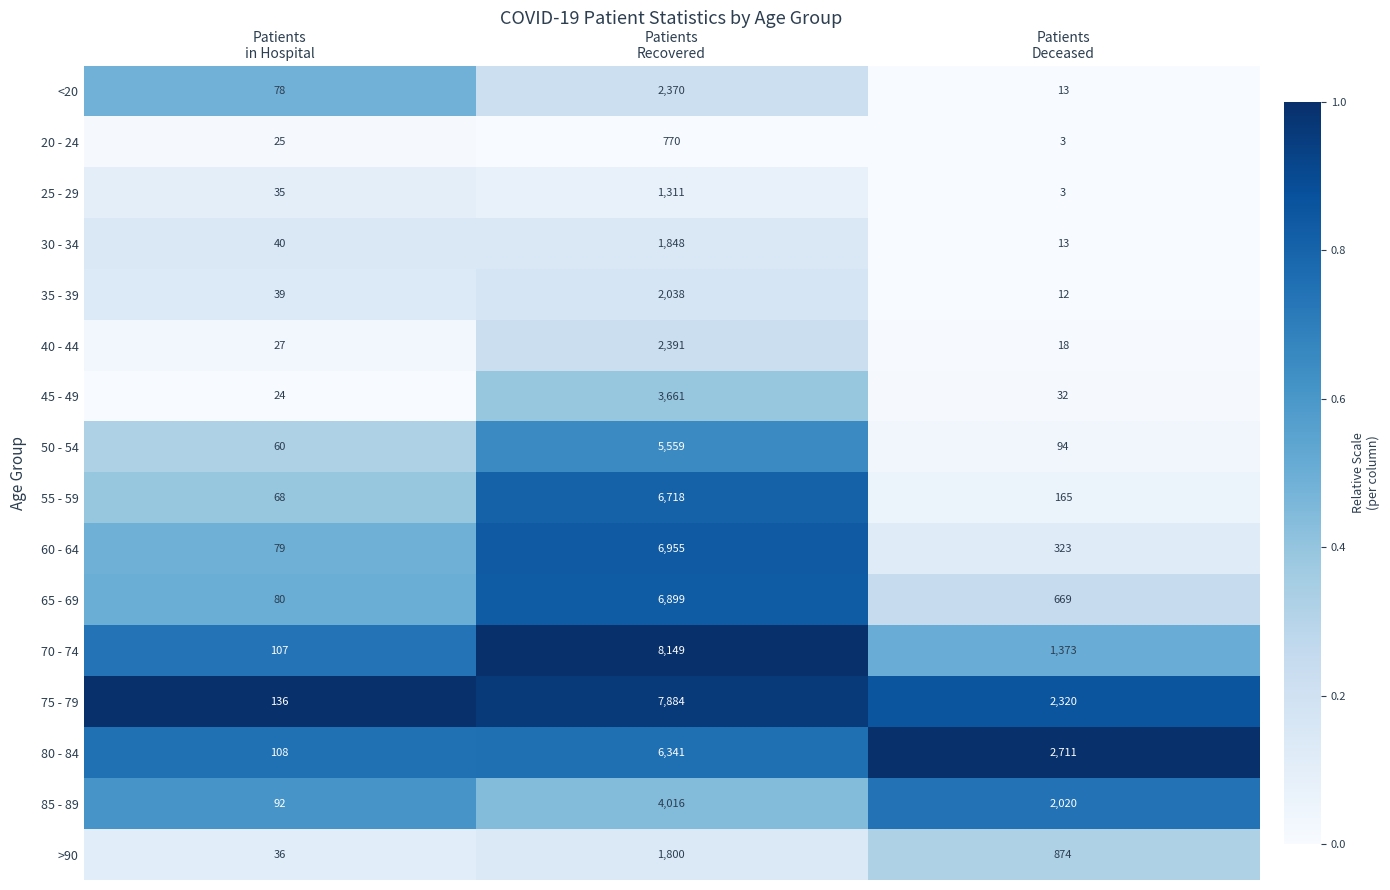

Count the 70 - 74 values in the range 107 to 8149.

3